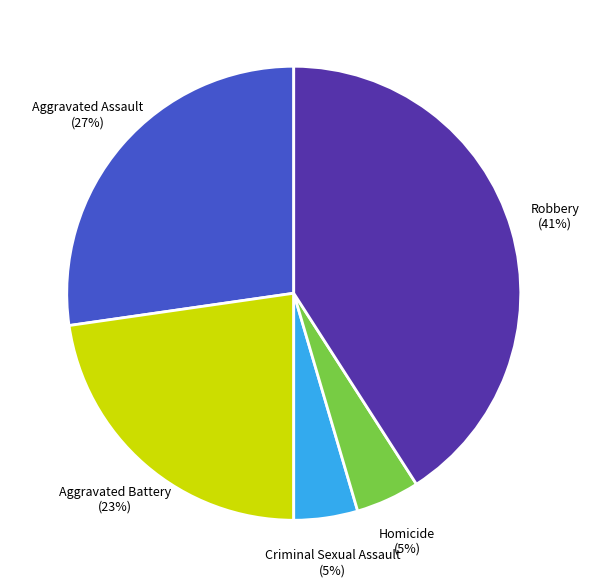

Combined, do Robbery and Aggravated Assault account for over 50%?

Yes